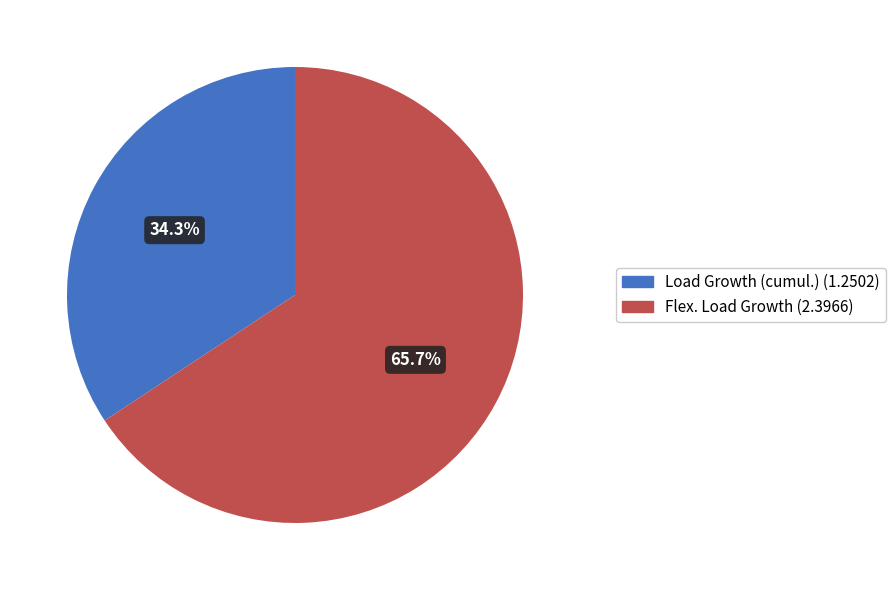

Is there a majority slice in this chart?

Yes